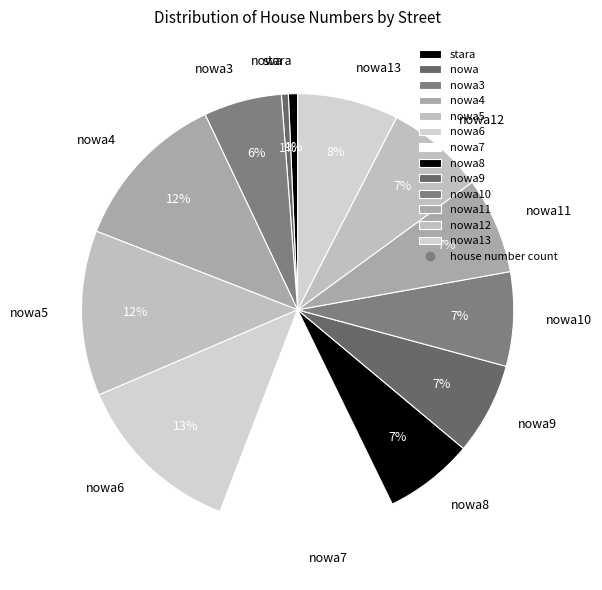

Is nowa9 the majority of the pie?

No